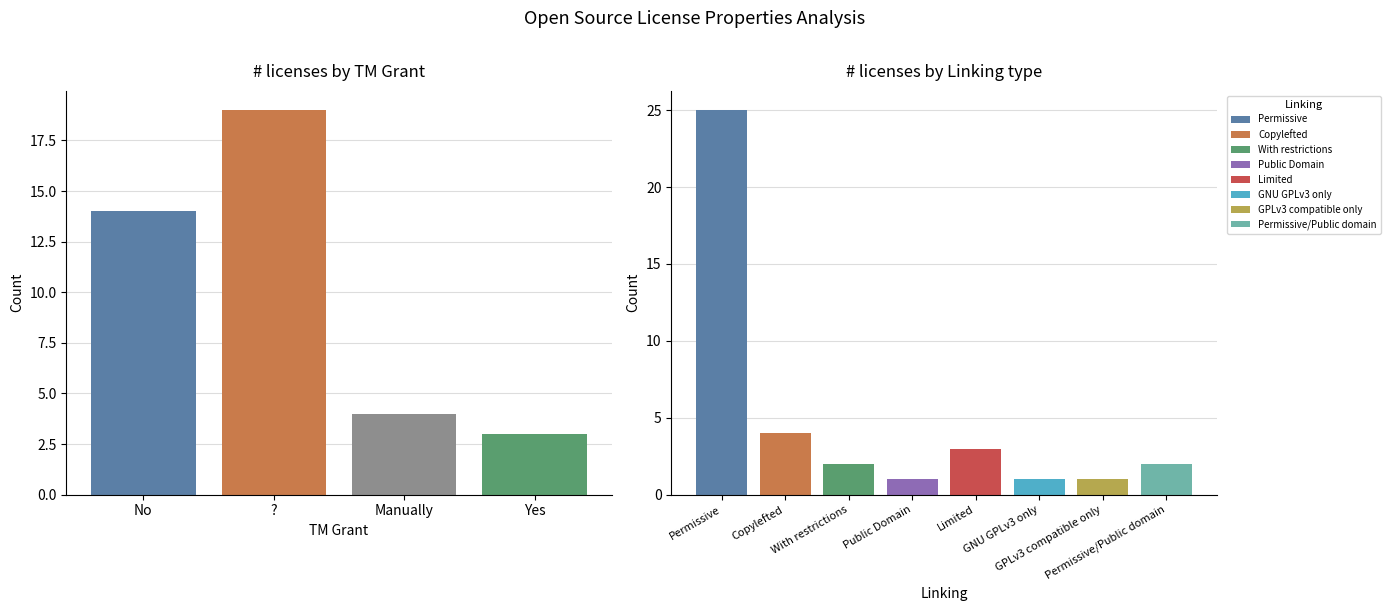

What value does the data have at Yes?

3